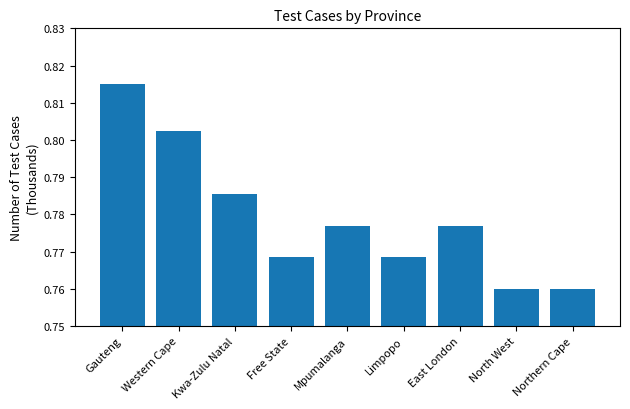

What is the label of the 4th bar from the left?

Free State